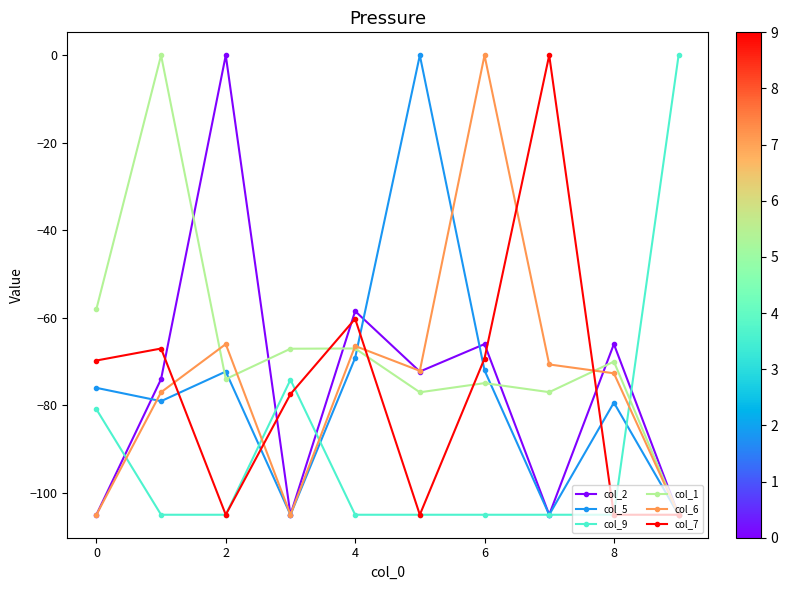

Which series has the largest total across all categories?

col_1